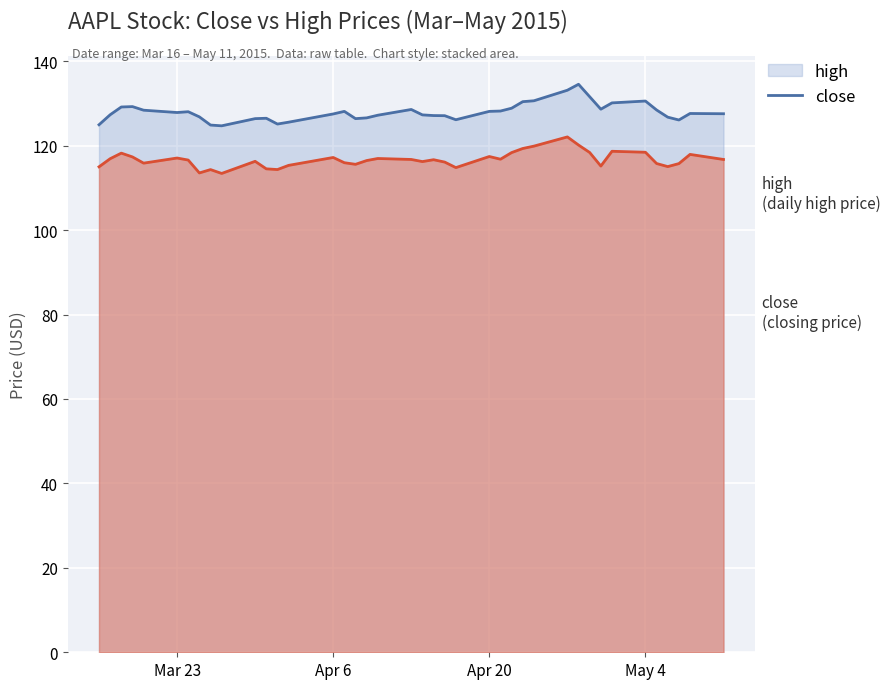

How many lines are shown in the chart?

2